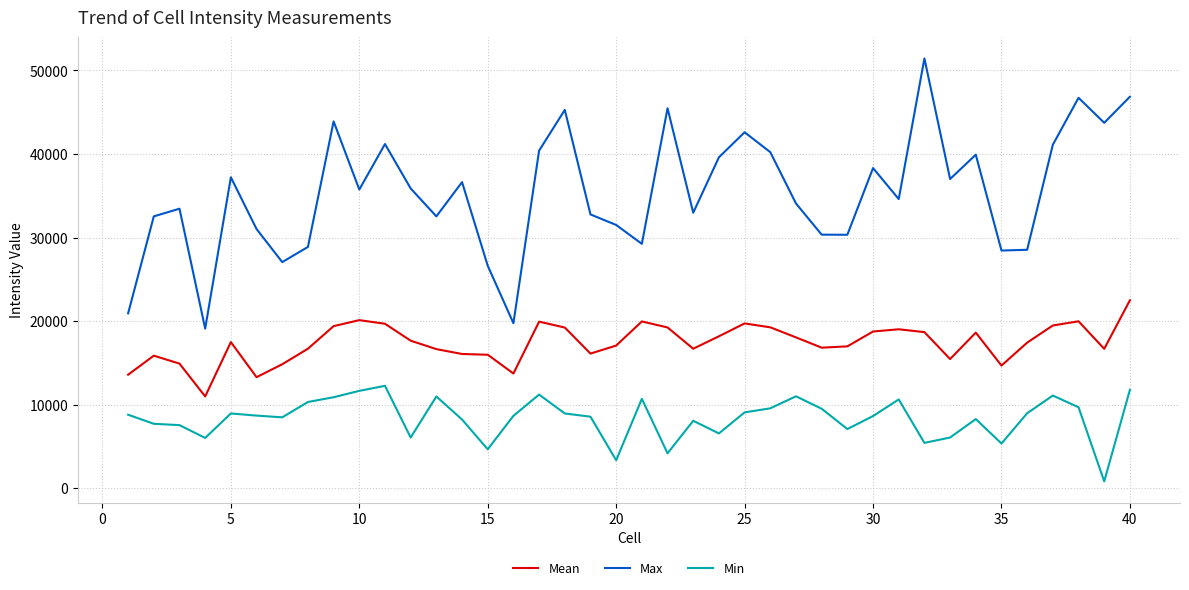

What is the minimum value for Mean?

10975.9